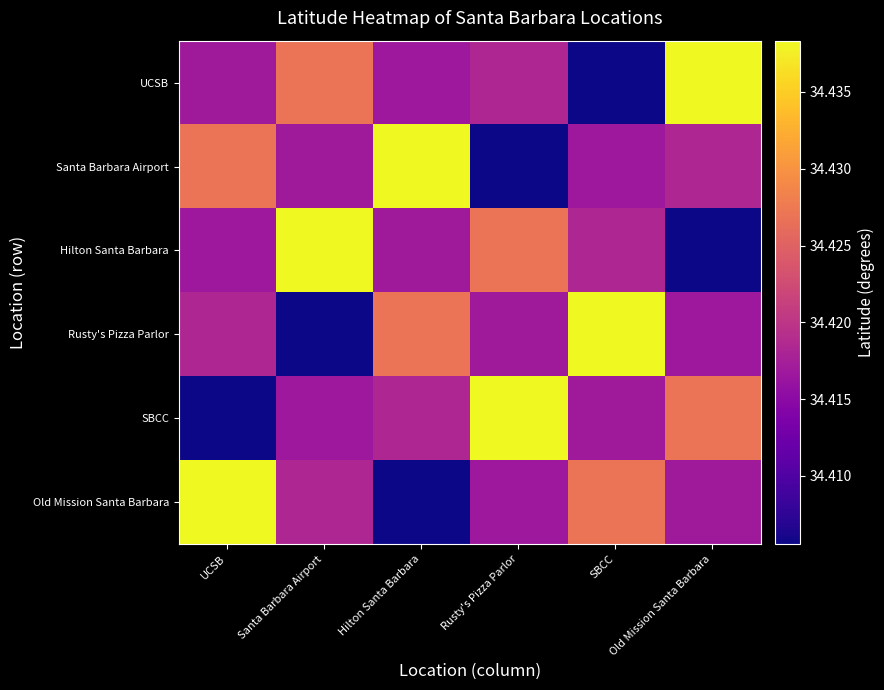

Reading right to left, what are all the values shown in this chart?

UCSB: Old Mission Santa Barbara=34.4	SBCC=34.4	Rusty's Pizza Parlor=34.4	Hilton Santa Barbara=34.4	Santa Barbara Airport=34.4	UCSB=34.4
Santa Barbara Airport: Old Mission Santa Barbara=34.4	SBCC=34.4	Rusty's Pizza Parlor=34.4	Hilton Santa Barbara=34.4	Santa Barbara Airport=34.4	UCSB=34.4
Hilton Santa Barbara: Old Mission Santa Barbara=34.4	SBCC=34.4	Rusty's Pizza Parlor=34.4	Hilton Santa Barbara=34.4	Santa Barbara Airport=34.4	UCSB=34.4
Rusty's Pizza Parlor: Old Mission Santa Barbara=34.4	SBCC=34.4	Rusty's Pizza Parlor=34.4	Hilton Santa Barbara=34.4	Santa Barbara Airport=34.4	UCSB=34.4
SBCC: Old Mission Santa Barbara=34.4	SBCC=34.4	Rusty's Pizza Parlor=34.4	Hilton Santa Barbara=34.4	Santa Barbara Airport=34.4	UCSB=34.4
Old Mission Santa Barbara: Old Mission Santa Barbara=34.4	SBCC=34.4	Rusty's Pizza Parlor=34.4	Hilton Santa Barbara=34.4	Santa Barbara Airport=34.4	UCSB=34.4